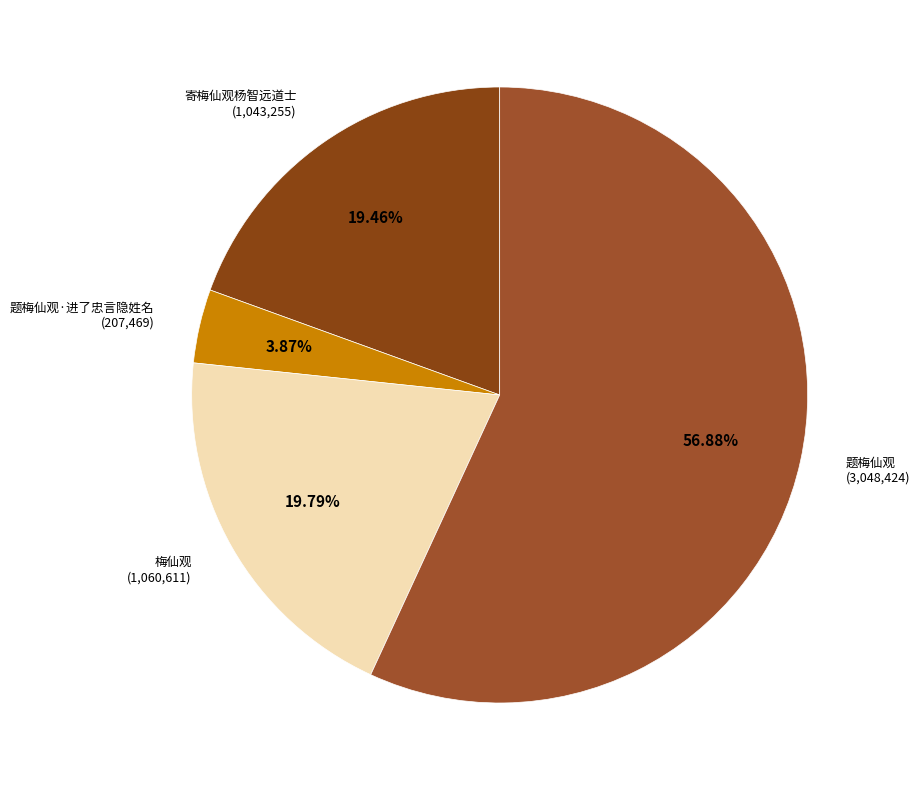

True or false: 题梅仙观 accounts for 10% of the total.

False